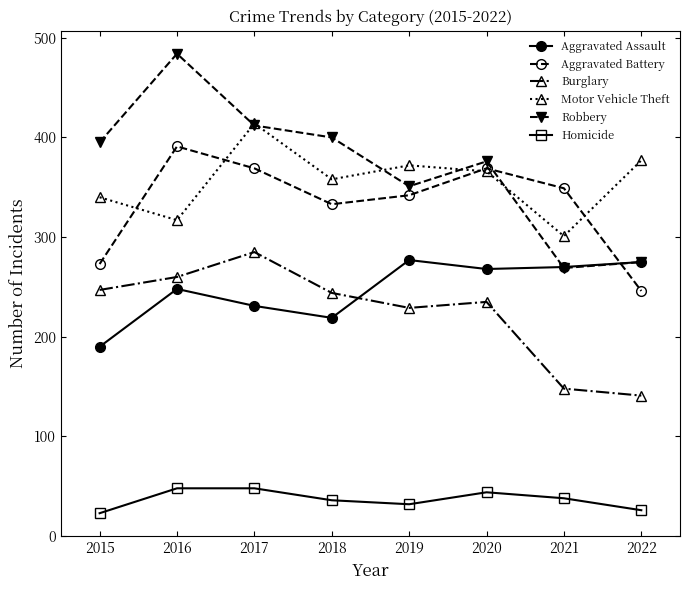

Which series has the largest range (max minus min)?

Robbery